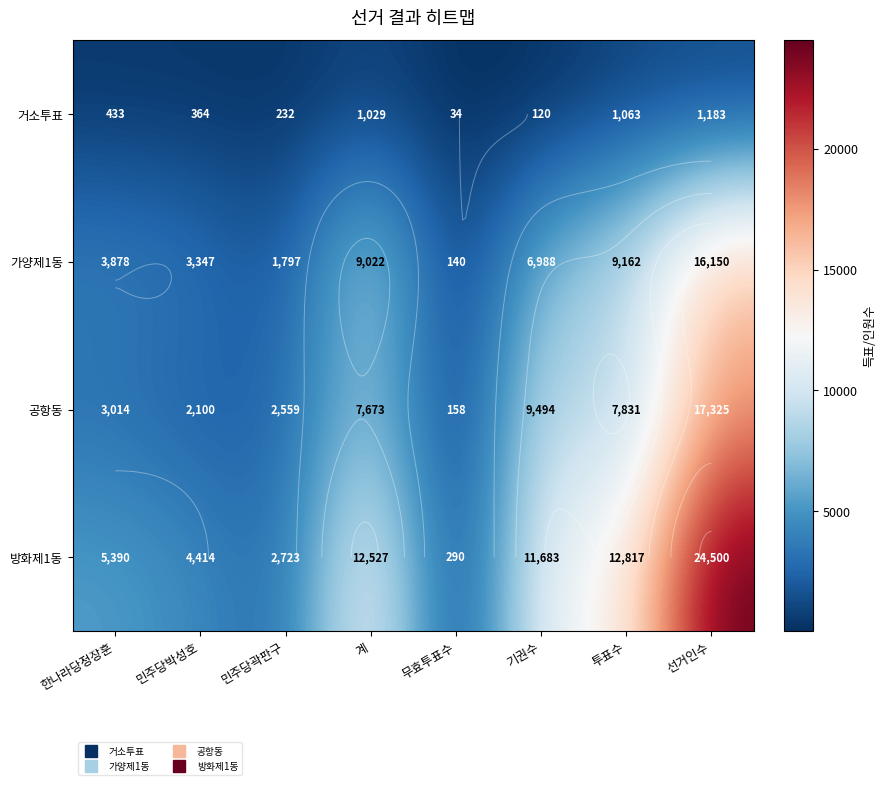

Between 민주당곽판구 and 기권수, which is larger?

민주당곽판구